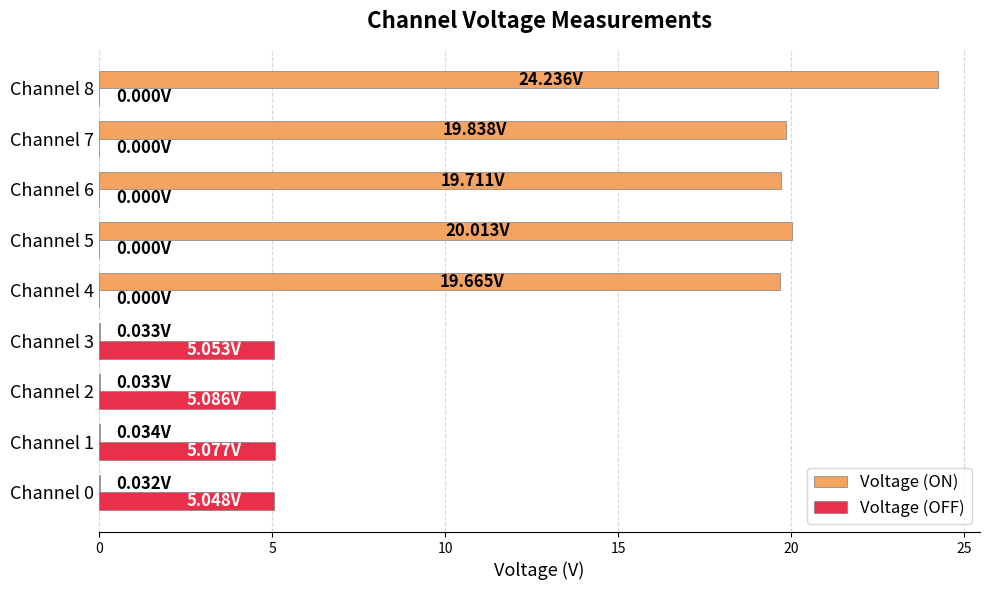

What is the sum of all Voltage (OFF) values?

20.3